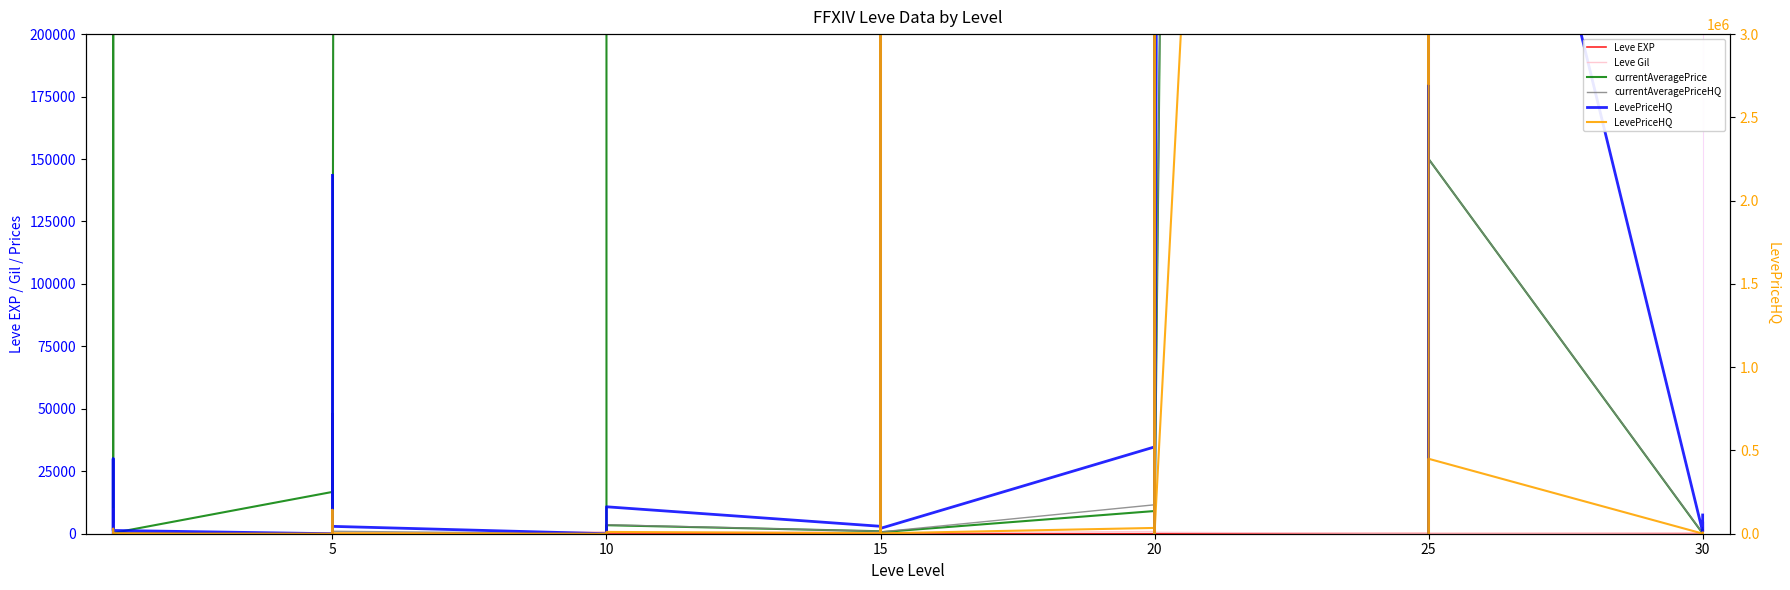

Which series has the largest range (max minus min)?

LevePriceHQ